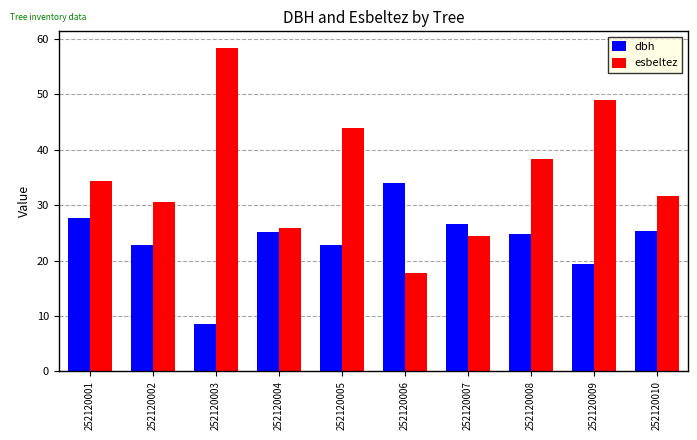

The value of esbeltez at 252120008 is 38.4. True or false?

True